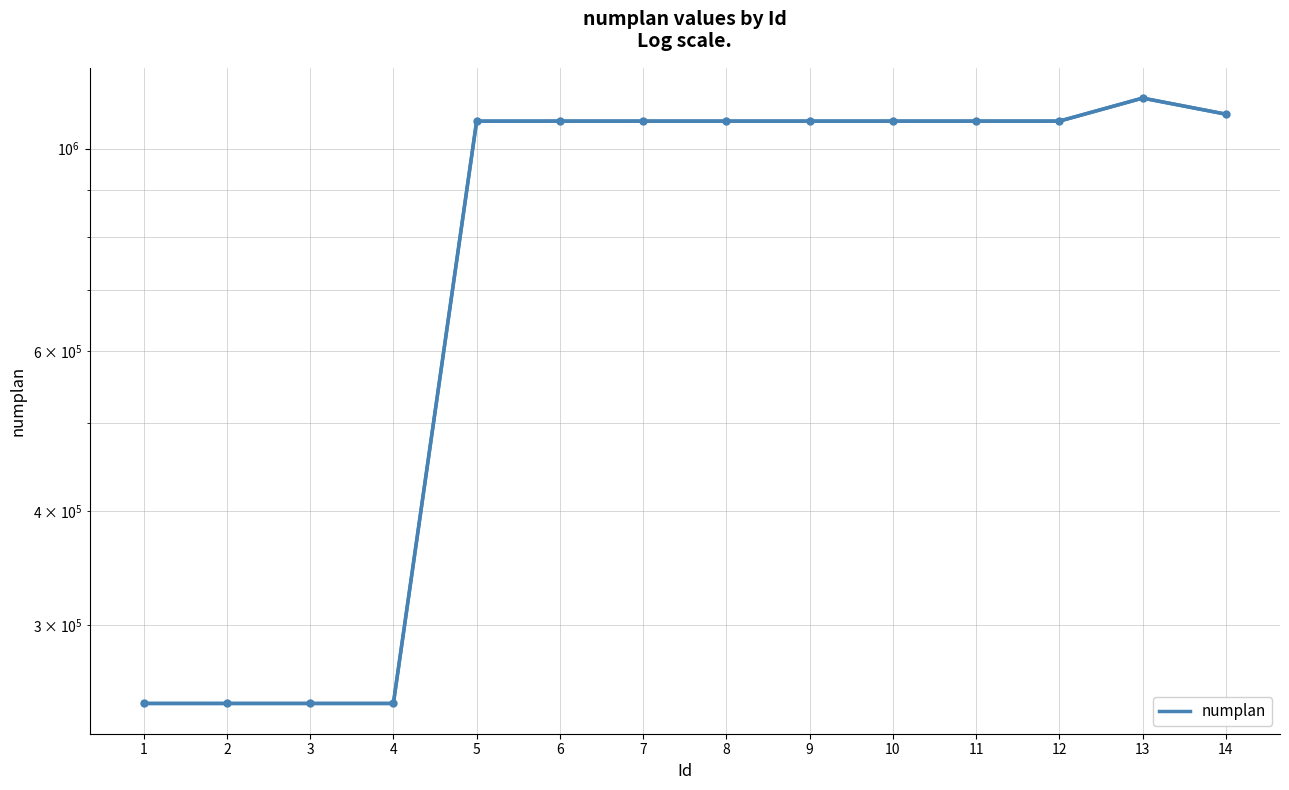

True or false: there are more than 1 points higher than both neighbors.

False